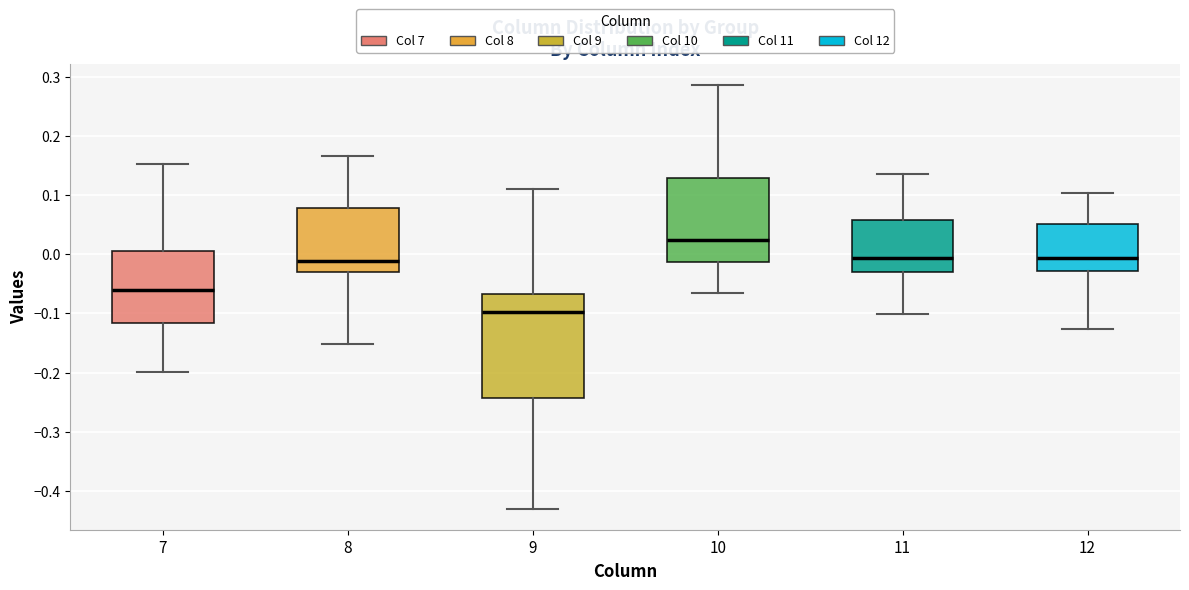

Which box has the highest median line?

10